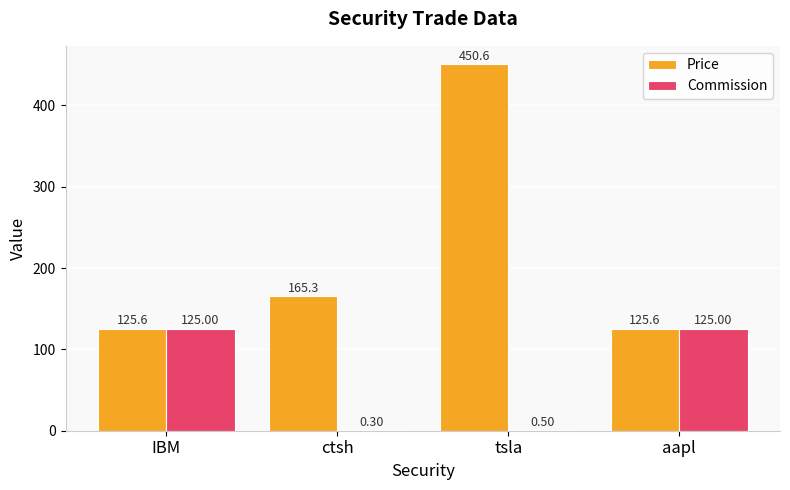

What is the difference between the Price values at aapl and tsla?

325.0